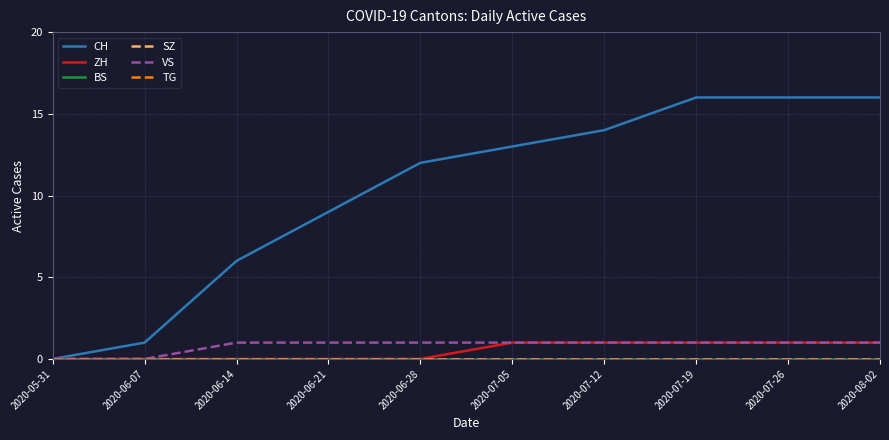

Does the chart display data point markers on the line(s)?

No